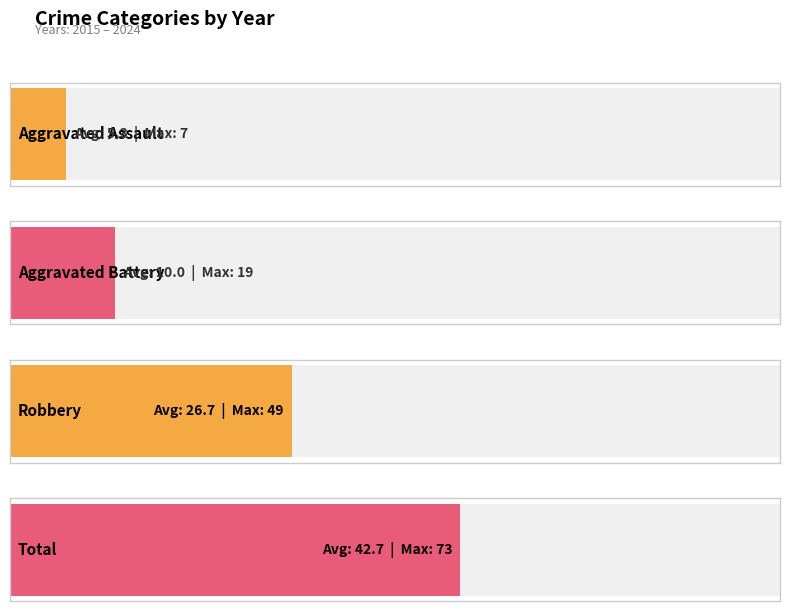

Which series changed the most between 2015 and 2018?

Aggravated Battery